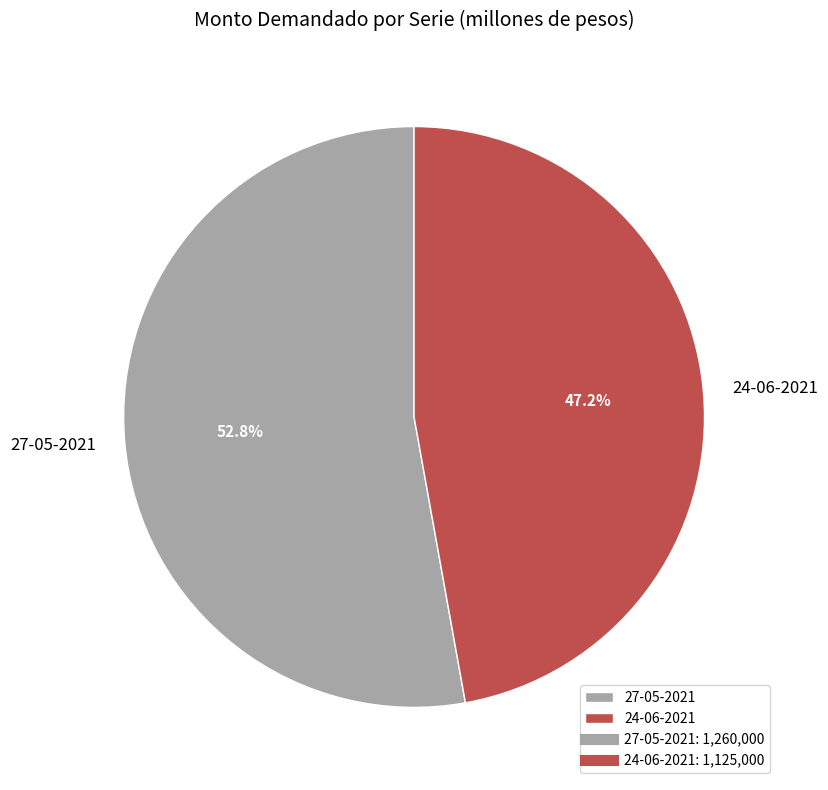

True or false: 24-06-2021 accounts for 55% of the total.

False